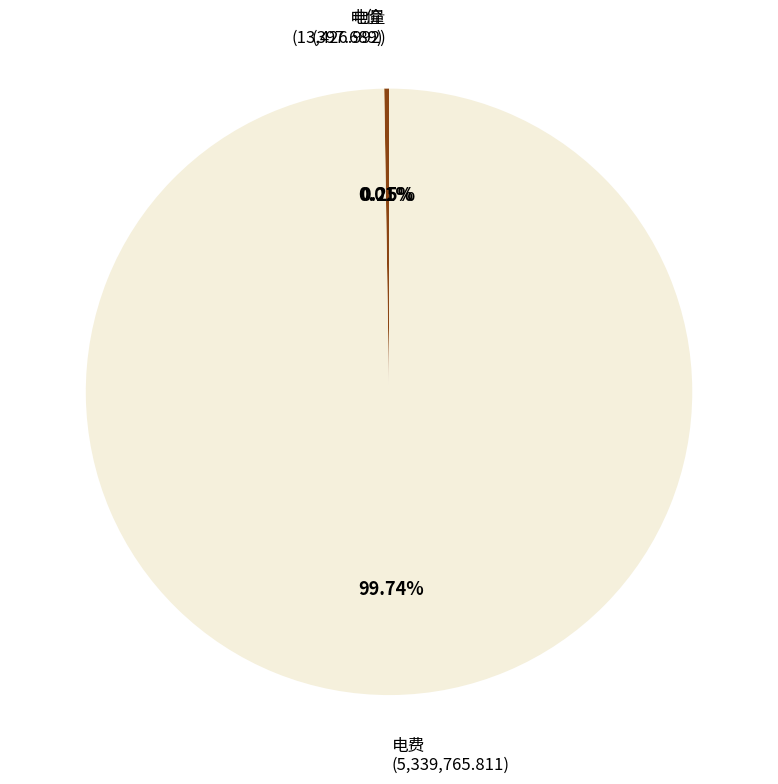

Which category has the biggest portion of the pie?

电费